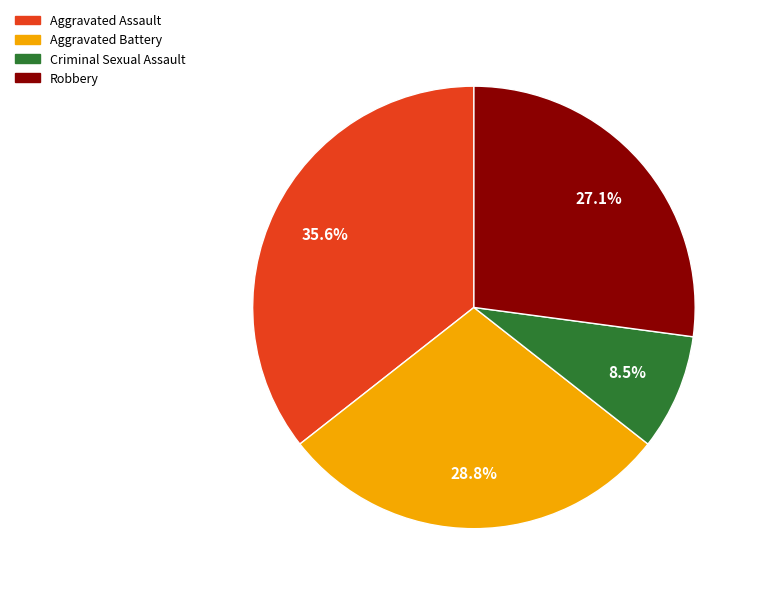

Approximately how many times larger is the value at Criminal Sexual Assault compared to Robbery?

0.3